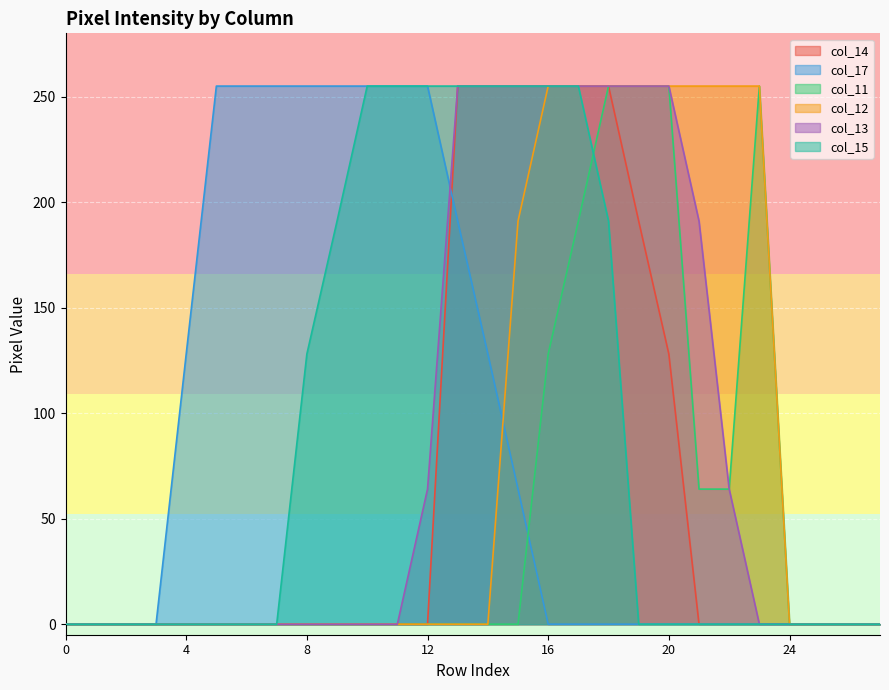

Where is col_12 nearest to the value 127?

15